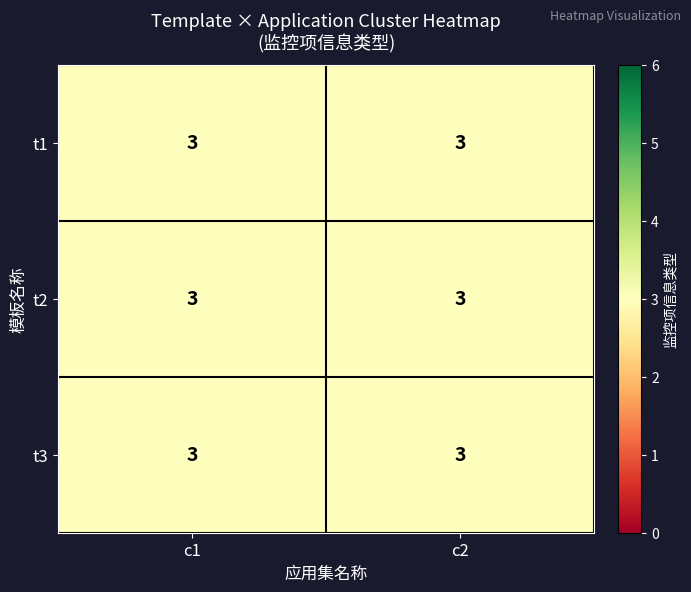

What is the lowest value of the row_2 series?

3.0